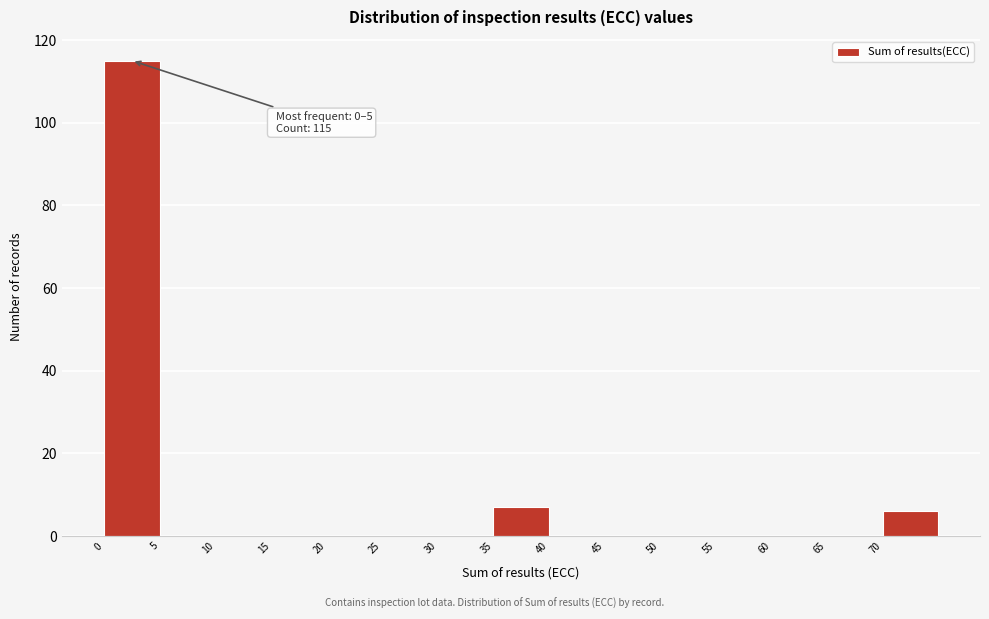

Over which range of the x-axis is the bar tallest?

0 to 5